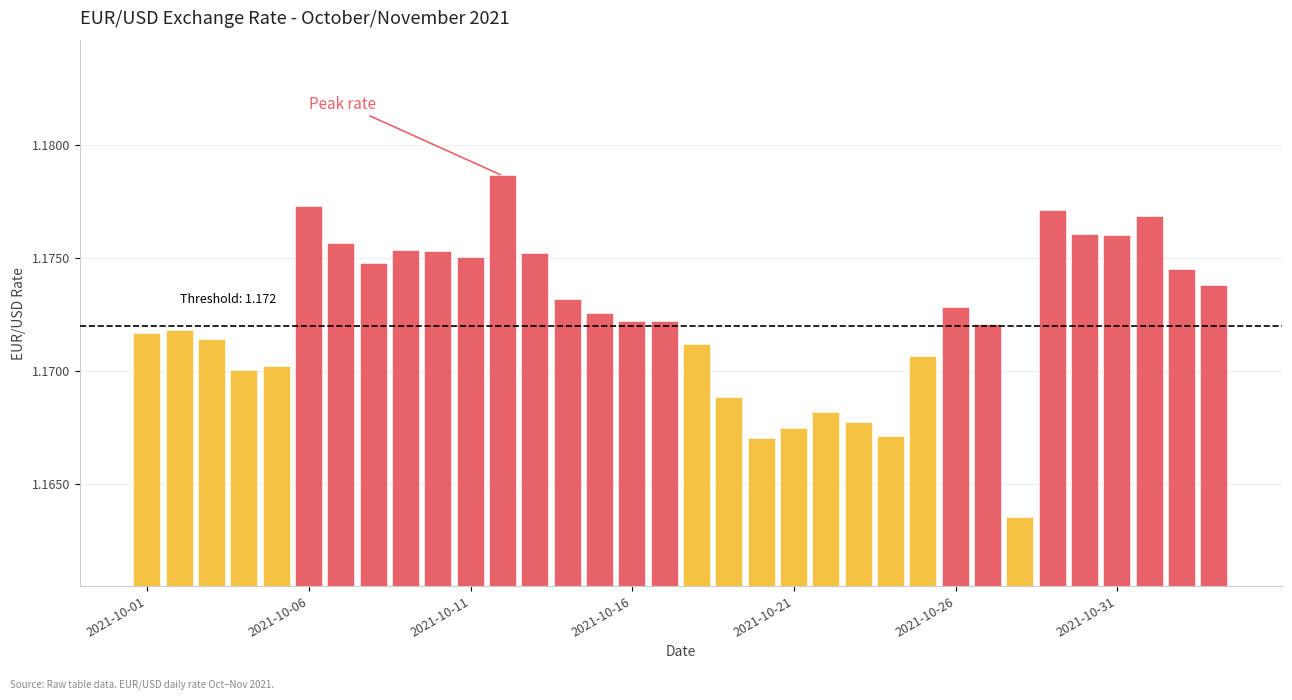

What is the sum of all values?

39.9